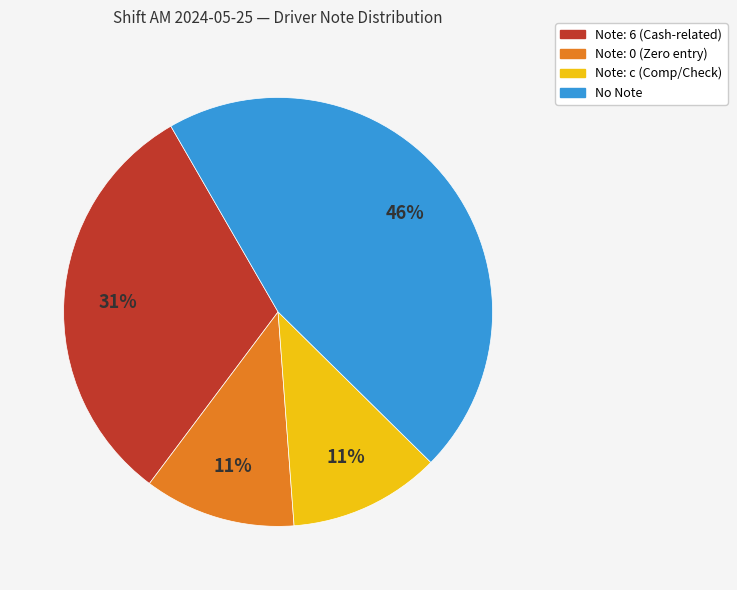

How many slices are in this pie chart?

4